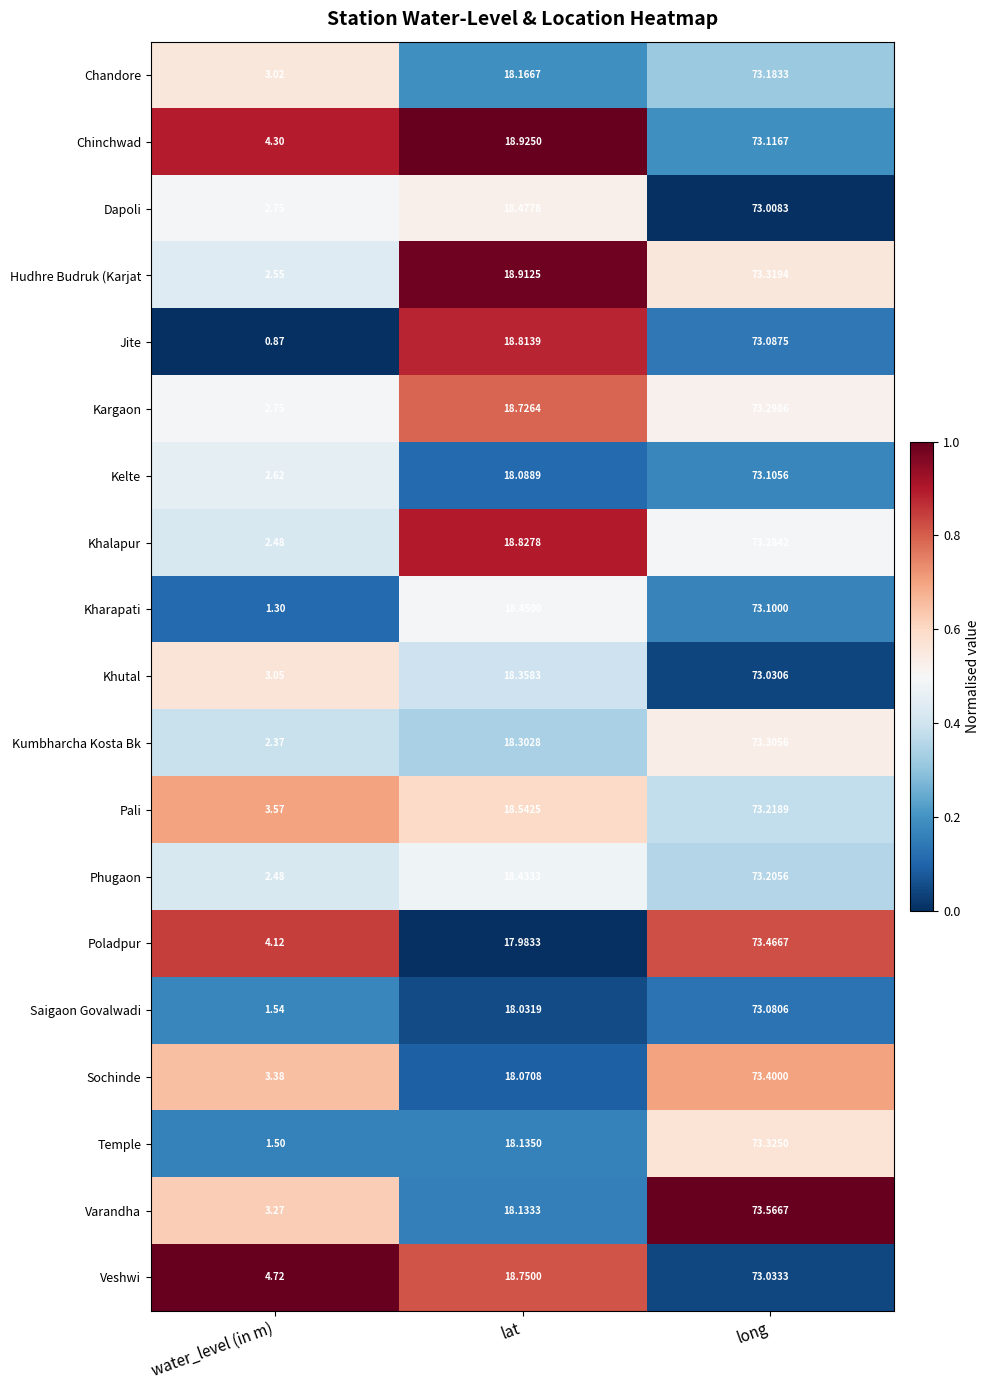

At how many categories does at least one series exceed 0?

3